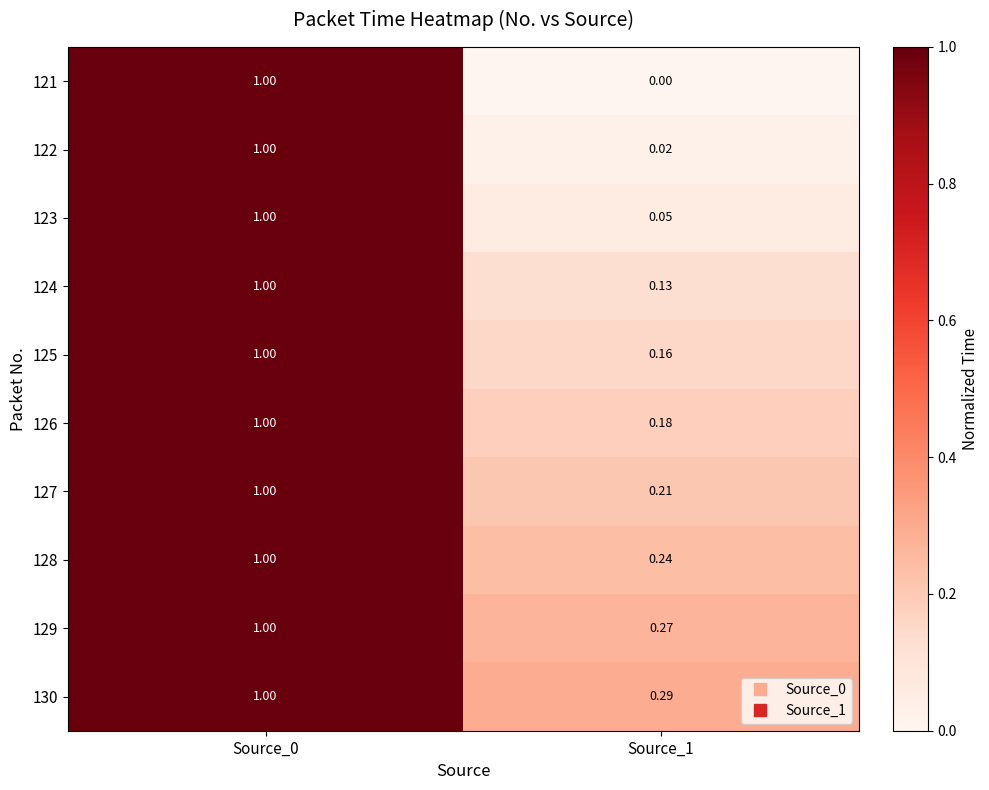

Rank the series at Source_0 from lowest to highest value.

121, 122, 123, 124, 125, 126, 127, 128, 129, 130